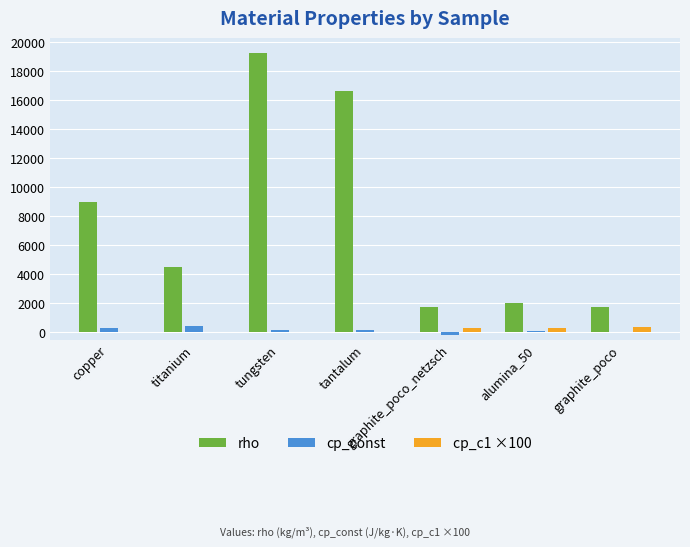

What is the sum of all cp_c1 ×100 values?

970.3